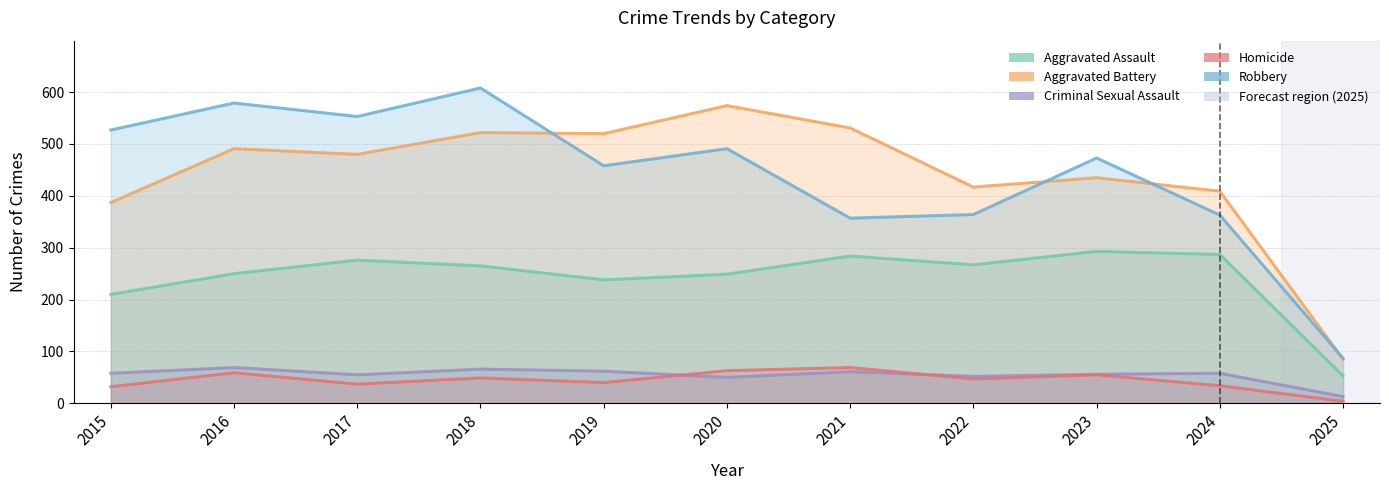

At which label does Aggravated Assault reach its peak?

2023